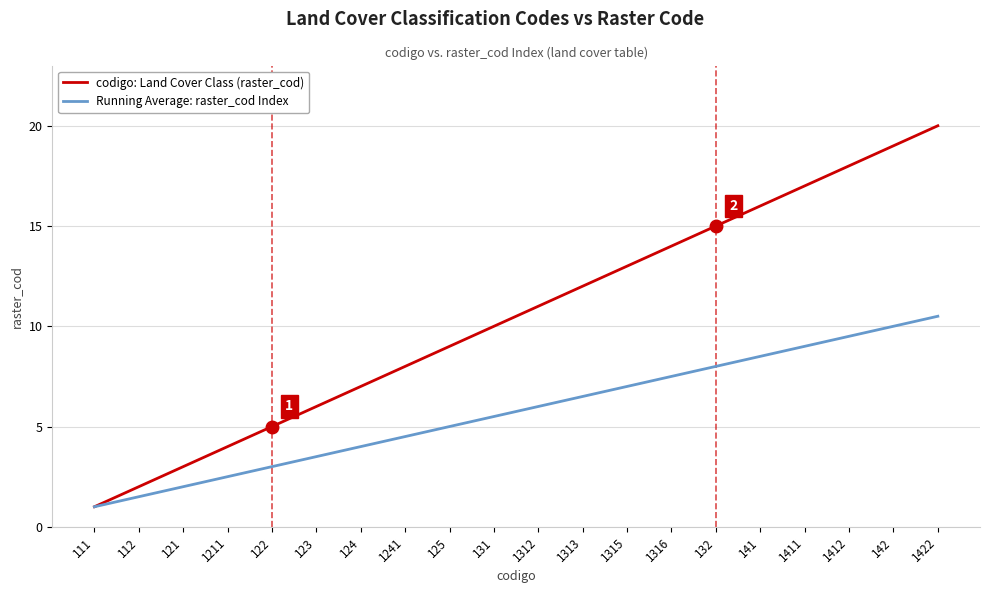

What is the lowest value of the codigo: Land Cover Class (raster_cod) series?

1.0